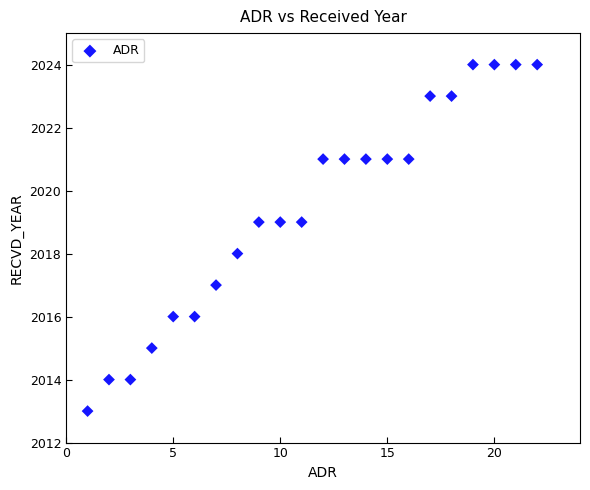

What is the range of Y values (max minus min)?

11